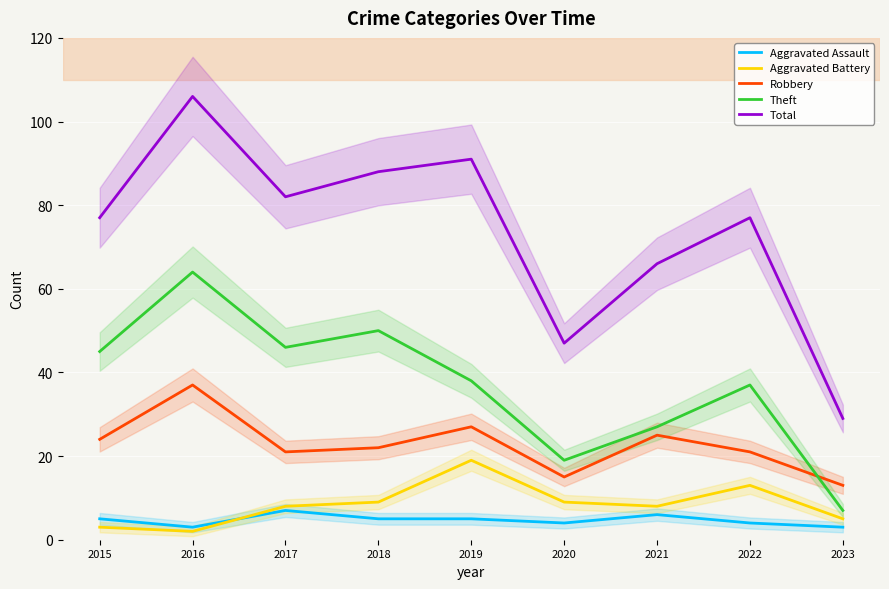

Reading right to left, list all the values displayed in this chart.

Aggravated Assault: 2023=3	2022=4	2021=6	2020=4	2019=5	2018=5	2017=7	2016=3	2015=5
Aggravated Battery: 2023=5	2022=13	2021=8	2020=9	2019=19	2018=9	2017=8	2016=2	2015=3
Robbery: 2023=13	2022=21	2021=25	2020=15	2019=27	2018=22	2017=21	2016=37	2015=24
Theft: 2023=7	2022=37	2021=27	2020=19	2019=38	2018=50	2017=46	2016=64	2015=45
Total: 2023=29	2022=77	2021=66	2020=47	2019=91	2018=88	2017=82	2016=106	2015=77